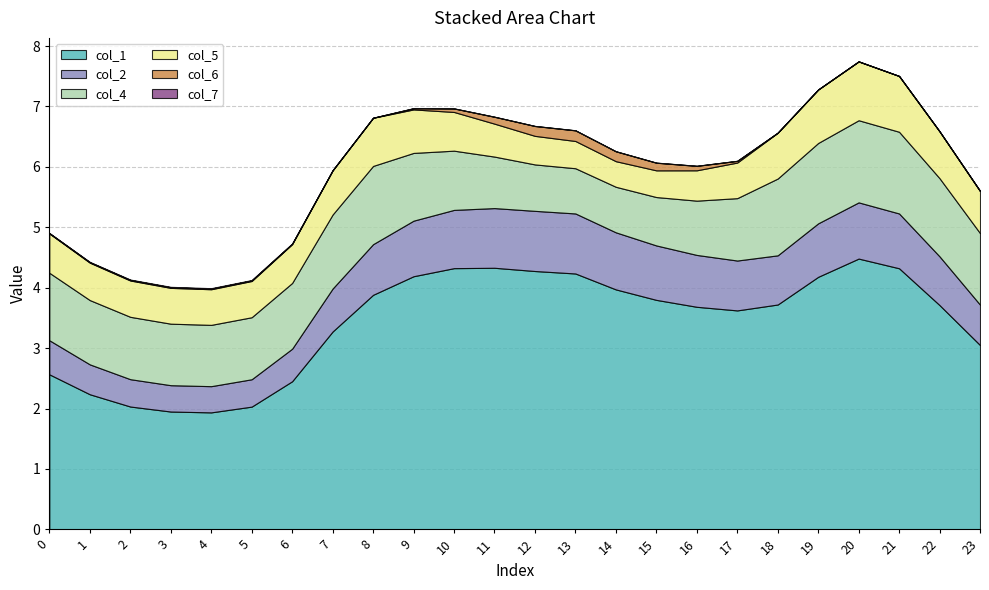

Reading left to right, list all the values displayed in this chart.

col_1: 2.6	2.2	2.0	2.0	1.9	2.0	2.5	3.3	3.9	4.2	4.3	4.3	4.3	4.2	4.0	3.8	3.7	3.6	3.7	4.2	4.5	4.3	3.7	3.1
col_2: 0.6	0.5	0.5	0.4	0.4	0.5	0.5	0.7	0.8	0.9	1.0	1.0	1.0	1.0	0.9	0.9	0.9	0.8	0.8	0.9	0.9	0.9	0.8	0.7
col_4: 1.1	1.1	1.0	1.0	1.0	1.0	1.1	1.2	1.3	1.1	1.0	0.9	0.8	0.7	0.8	0.8	0.9	1.0	1.3	1.3	1.4	1.4	1.3	1.2
col_5: 0.7	0.6	0.6	0.6	0.6	0.6	0.6	0.7	0.8	0.7	0.6	0.5	0.5	0.5	0.4	0.4	0.5	0.6	0.8	0.9	1.0	0.9	0.8	0.7
col_6: 0.0	0.0	0.0	0.0	0.0	0.0	0.0	0.0	0.0	0.0	0.1	0.1	0.2	0.2	0.2	0.1	0.1	0.0	0.0	0.0	0.0	0.0	0.0	0.0
col_7: 0.0	0.0	0.0	0.0	0.0	0.0	0.0	0.0	0.0	0.0	0.0	0.0	0.0	0.0	0.0	0.0	0.0	0.0	0.0	0.0	0.0	0.0	0.0	0.0